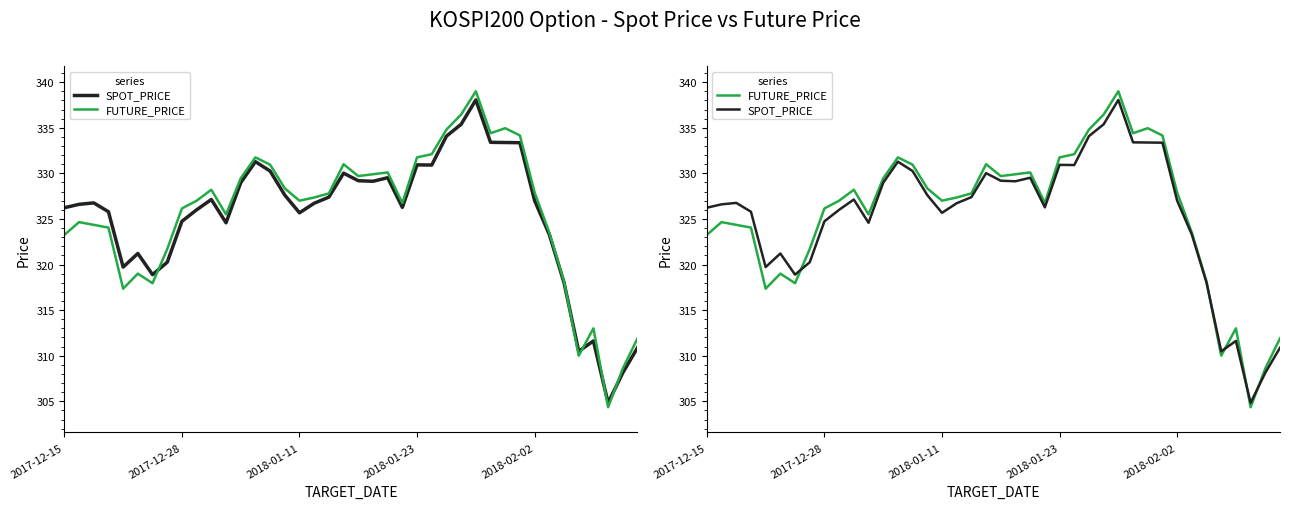

True or false: FUTURE_PRICE has a value of 330.1 at 22.

True